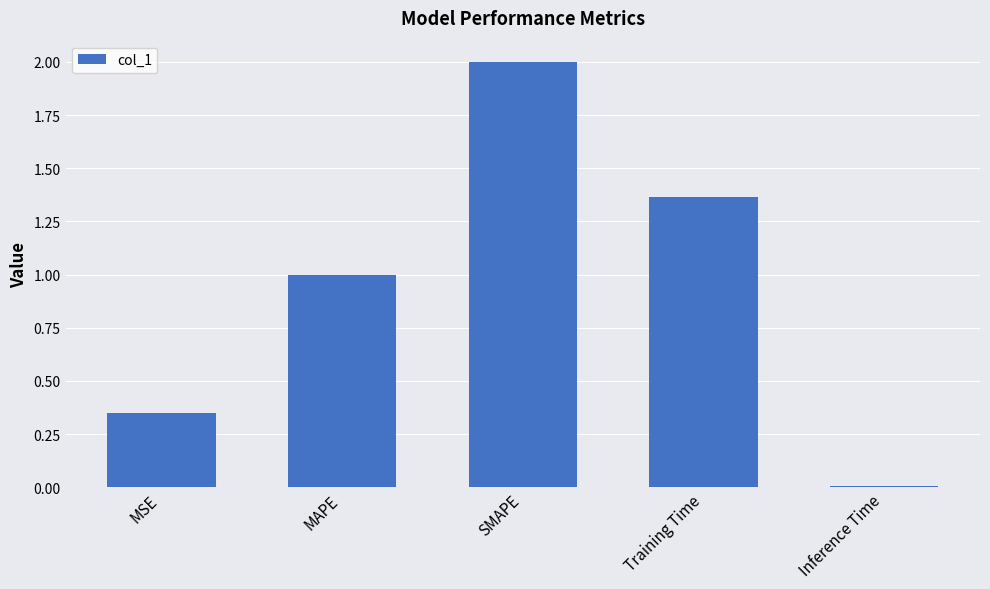

Where is the data nearest to the value 1?

MAPE